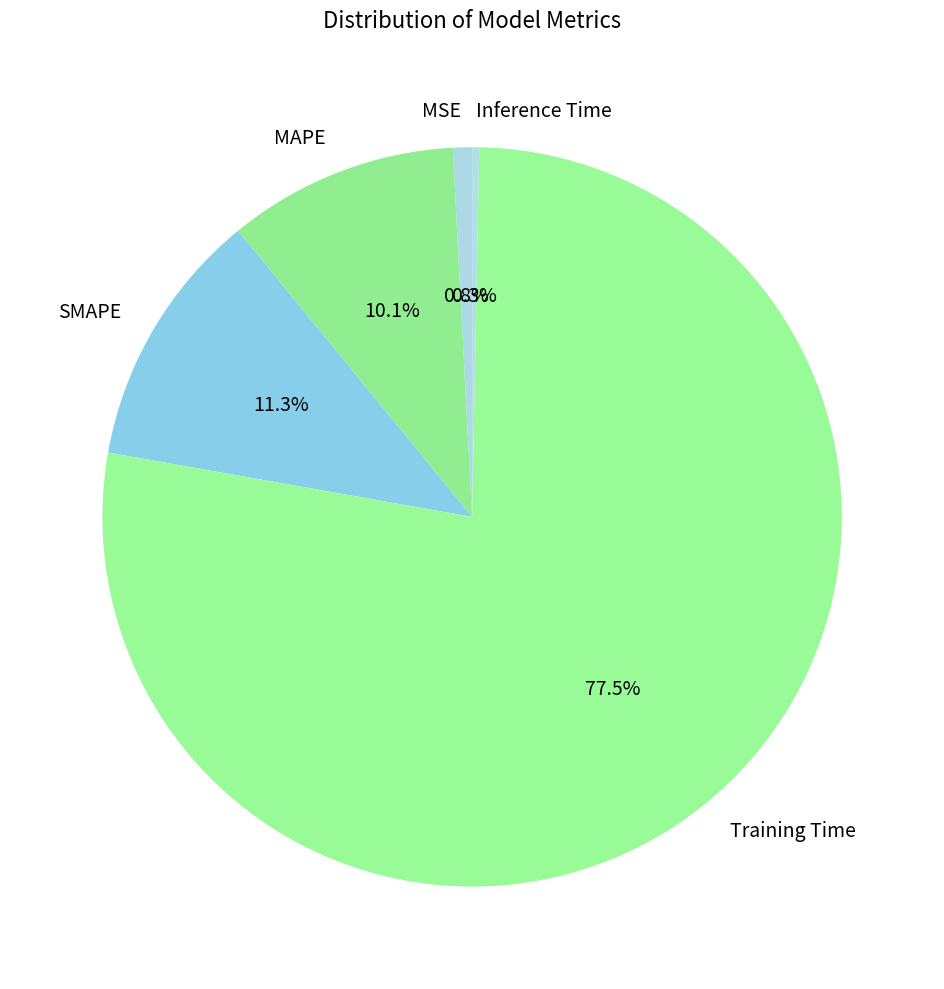

What is the largest slice in the pie chart?

Training Time